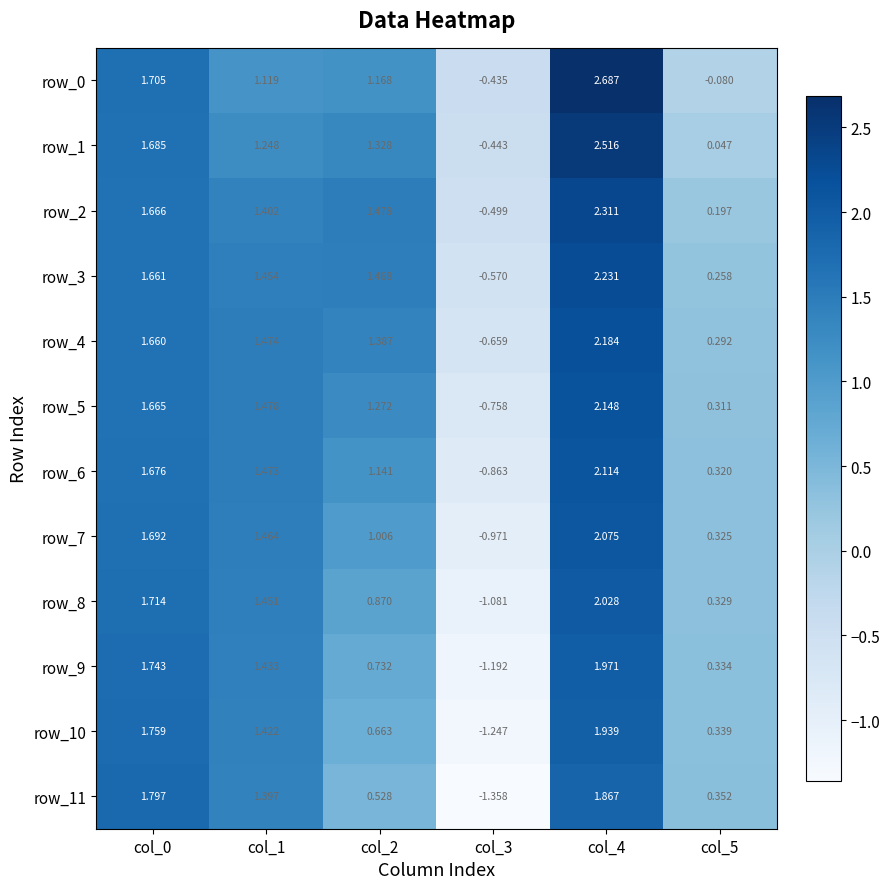

Rank the series at col_2 from highest to lowest value.

row_2, row_3, row_4, row_1, row_5, row_0, row_6, row_7, row_8, row_9, row_10, row_11